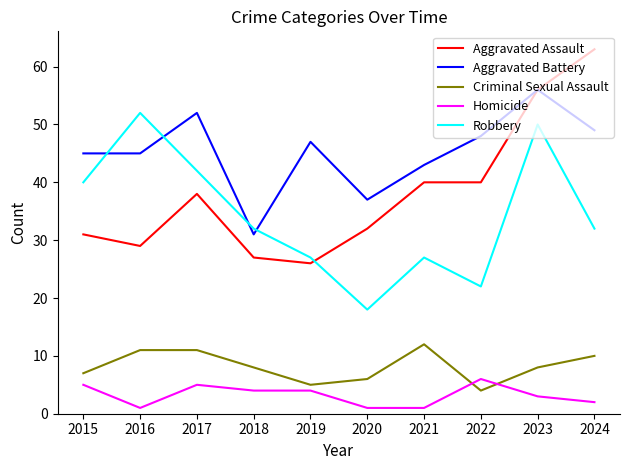

Which series has the widest spread of values?

Aggravated Assault